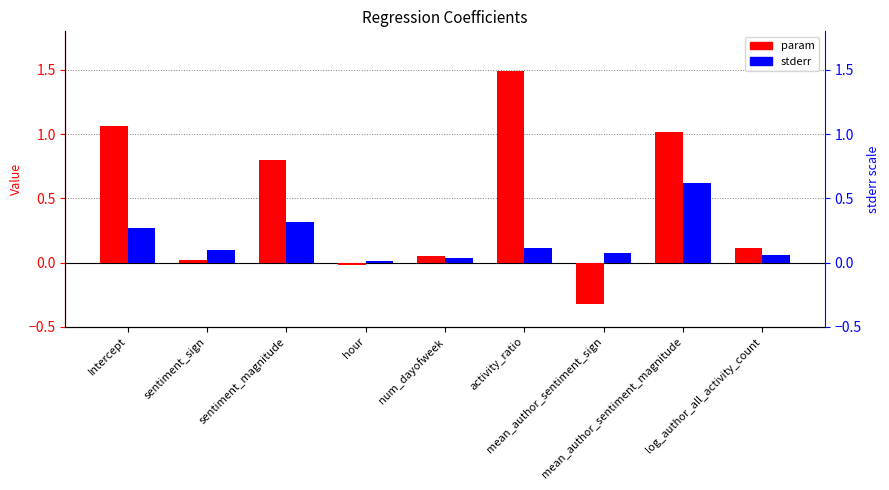

What are all the series names shown in the legend?

param, stderr